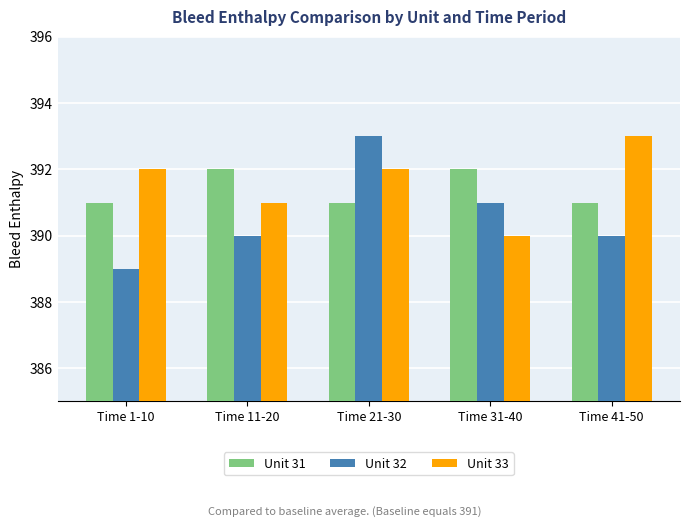

Reading left to right, extract all data points from this chart.

Unit 31: Time 1-10=391	Time 11-20=392	Time 21-30=391	Time 31-40=392	Time 41-50=391
Unit 32: Time 1-10=389	Time 11-20=390	Time 21-30=393	Time 31-40=391	Time 41-50=390
Unit 33: Time 1-10=392	Time 11-20=391	Time 21-30=392	Time 31-40=390	Time 41-50=393